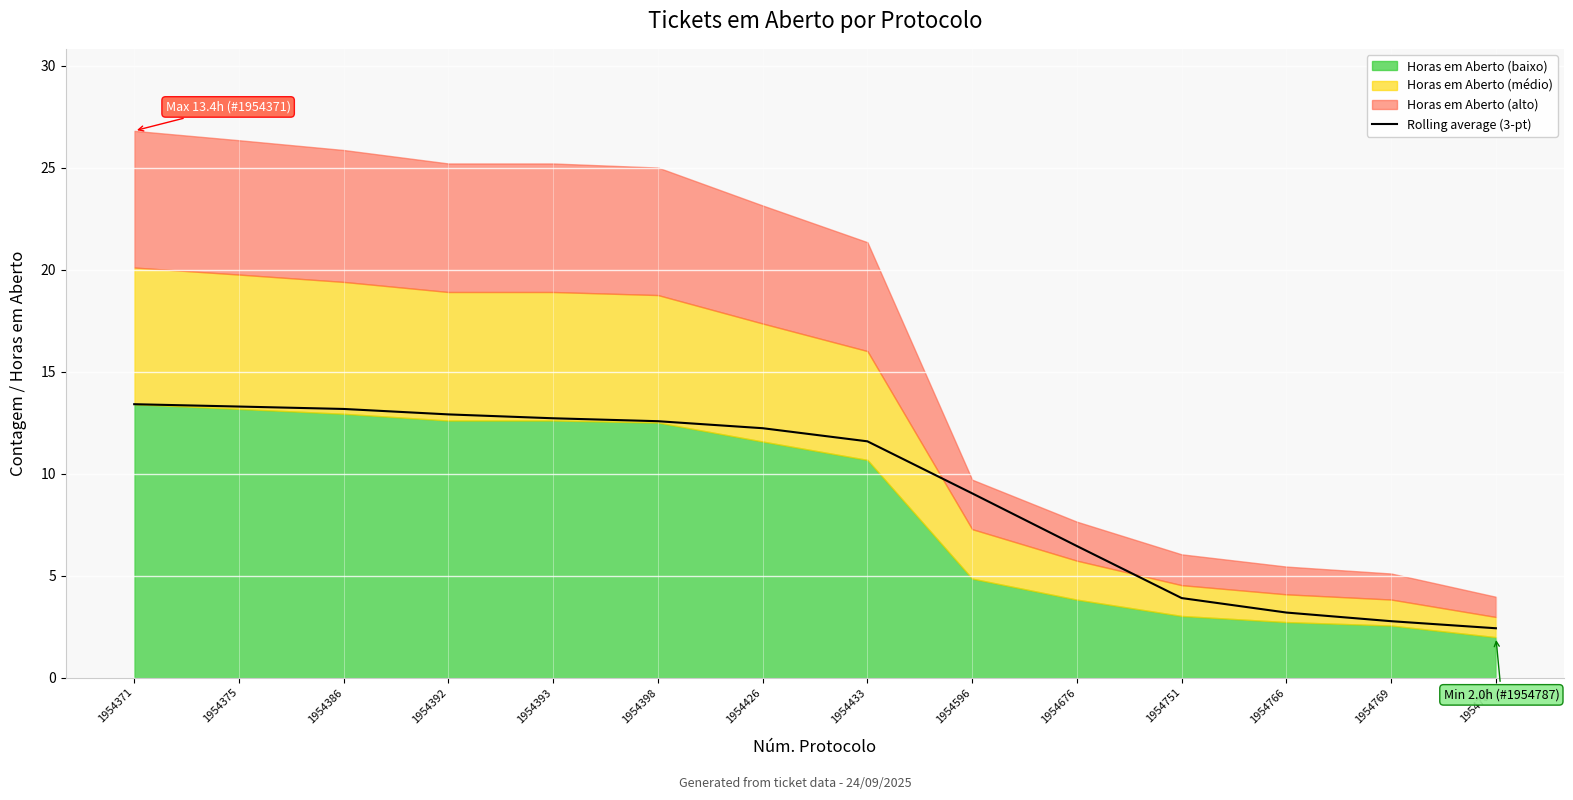

Rank the categories by value from highest to lowest.

1954371, 1954375, 1954386, 1954392, 1954393, 1954398, 1954426, 1954433, 1954596, 1954676, 1954751, 1954766, 1954769, 1954787